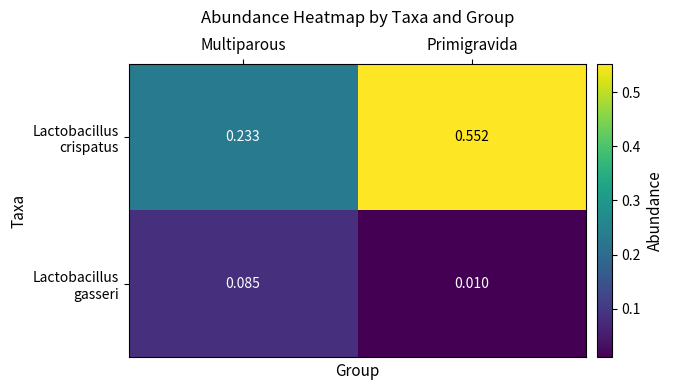

At which category does the chart reach its minimum across all series?

Primigravida